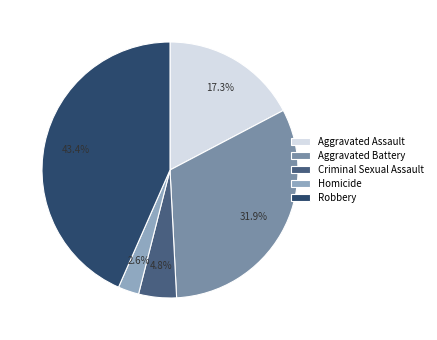

Is there any slice that represents more than half of the pie?

No